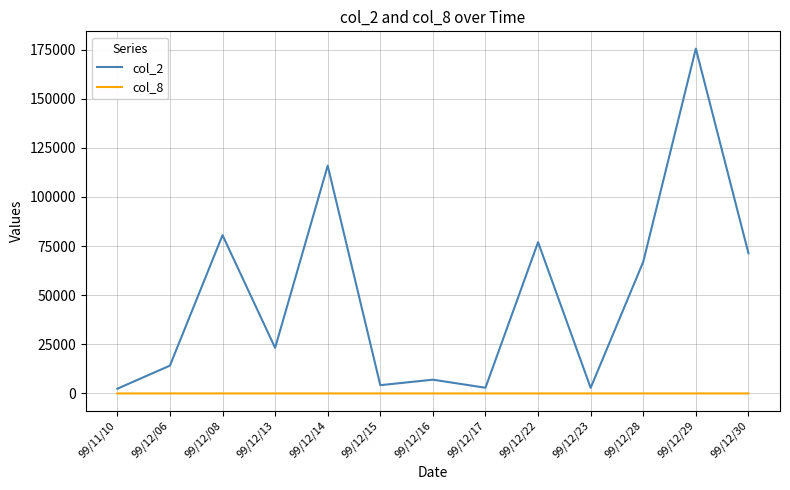

True or false: col_2 and col_8 cross at least once.

False